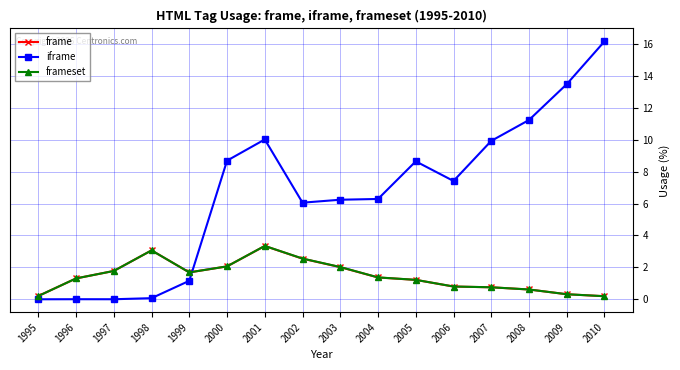

Read the frame value at 2008.

0.6